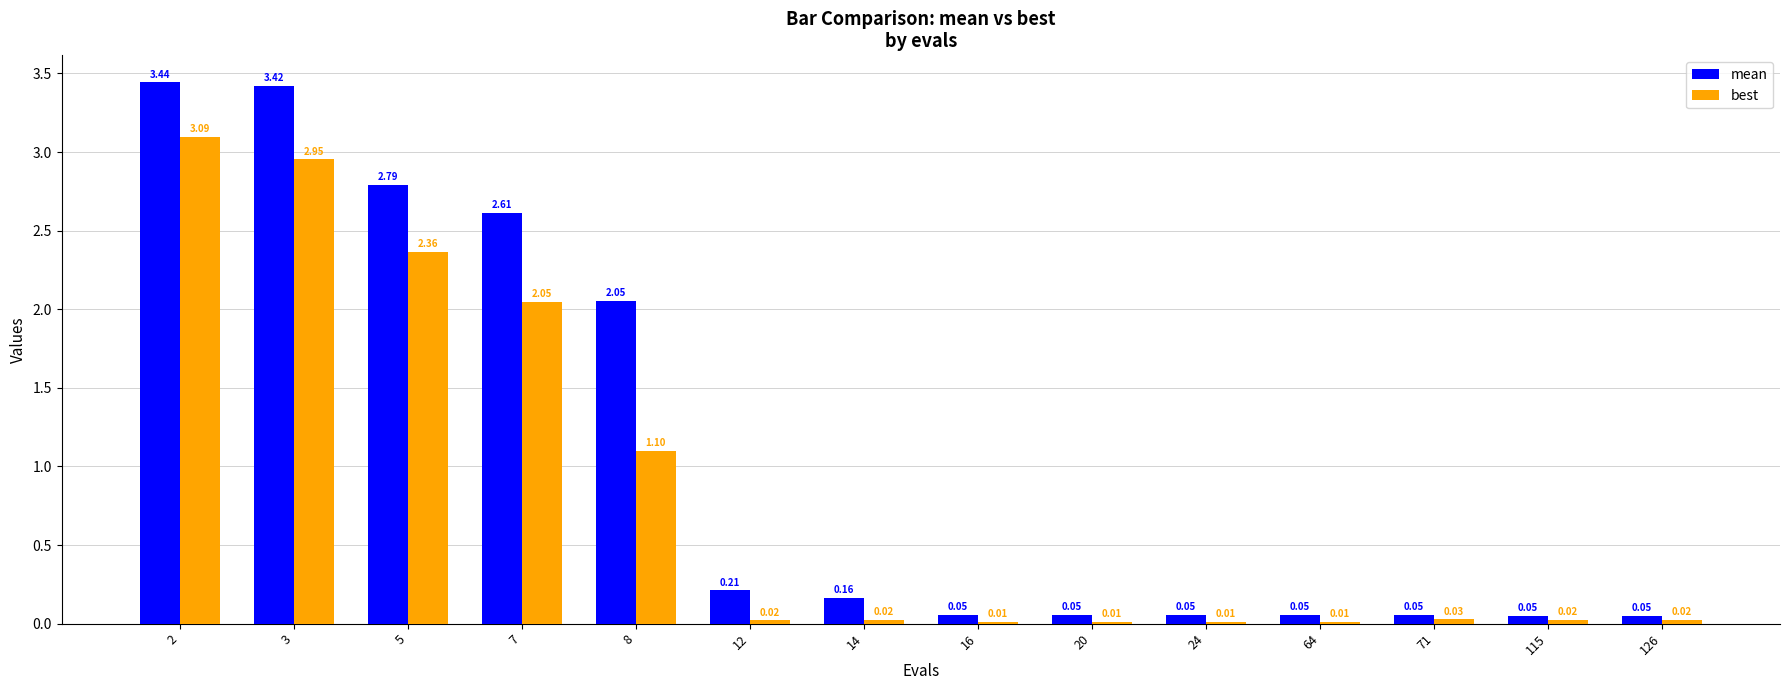

Which series has the largest total across all categories?

mean